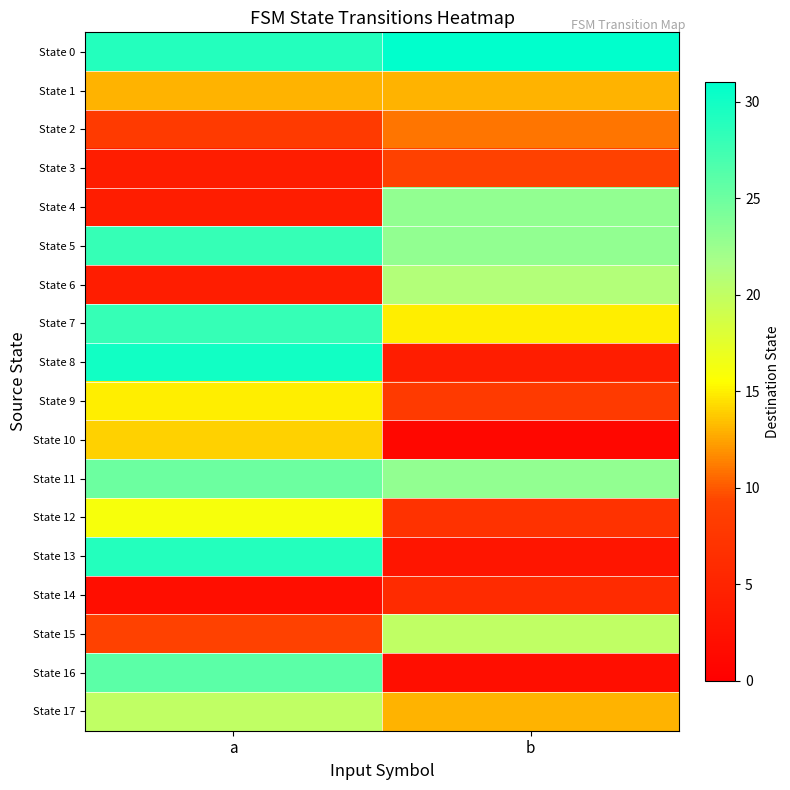

Which has a higher value, a or b?

b